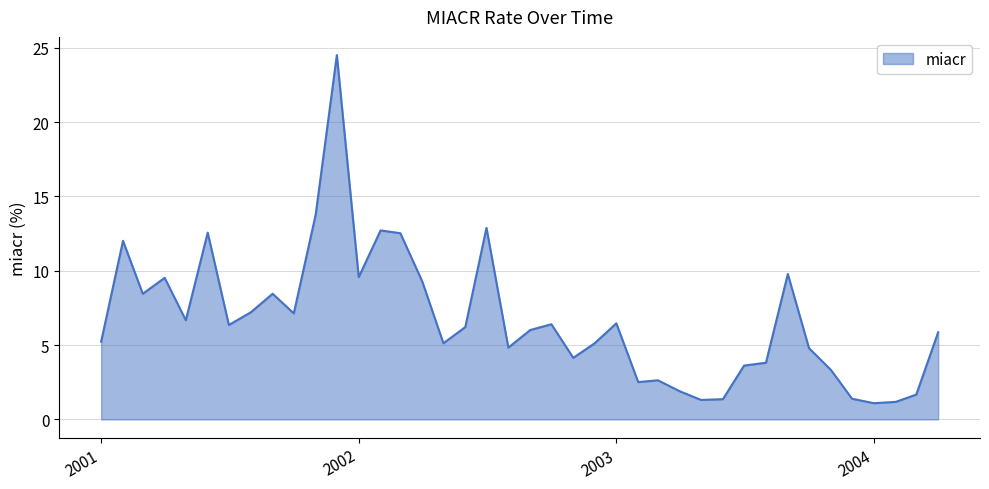

What is the difference between the maximum and minimum values?

23.4